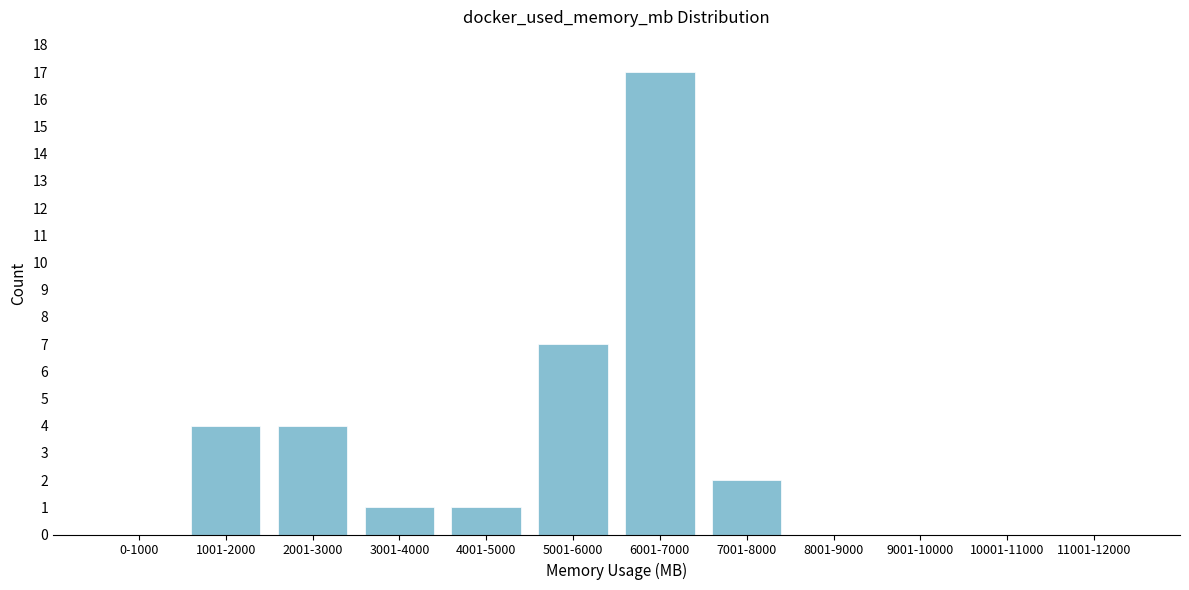

Reading left to right, what are all the values shown in this chart?

0-1000=0	1001-2000=4	2001-3000=4	3001-4000=1	4001-5000=1	5001-6000=7	6001-7000=17	7001-8000=2	8001-9000=0	9001-10000=0	10001-11000=0	11001-12000=0